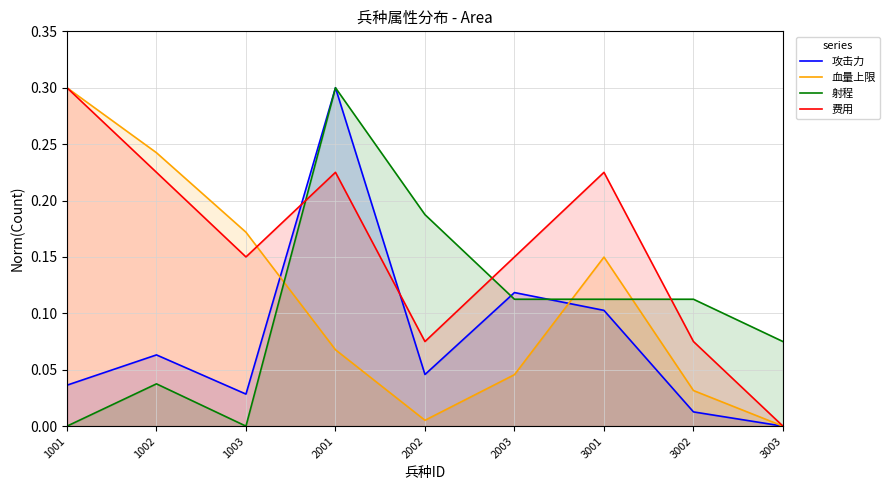

At 2003, list the series in order from largest to smallest.

费用, 攻击力, 射程, 血量上限